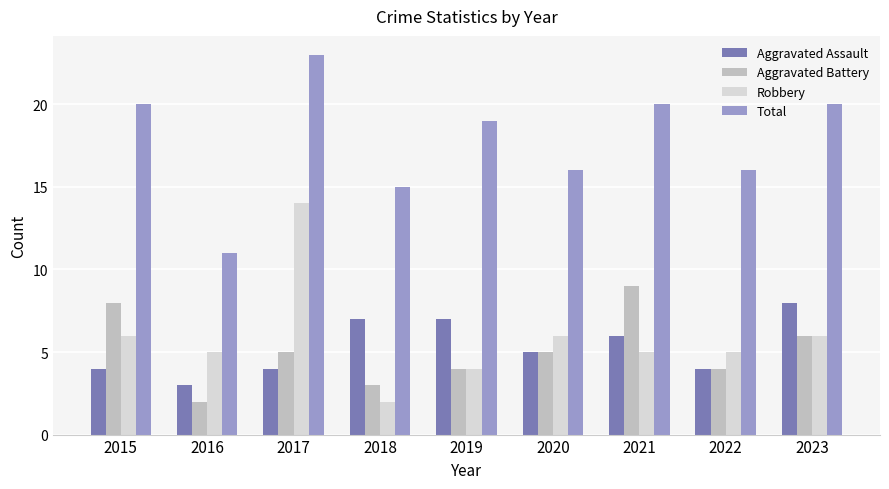

Reading left to right, transcribe all the data shown in this chart.

Aggravated Assault: 2015=4	2016=3	2017=4	2018=7	2019=7	2020=5	2021=6	2022=4	2023=8
Aggravated Battery: 2015=8	2016=2	2017=5	2018=3	2019=4	2020=5	2021=9	2022=4	2023=6
Robbery: 2015=6	2016=5	2017=14	2018=2	2019=4	2020=6	2021=5	2022=5	2023=6
Total: 2015=20	2016=11	2017=23	2018=15	2019=19	2020=16	2021=20	2022=16	2023=20